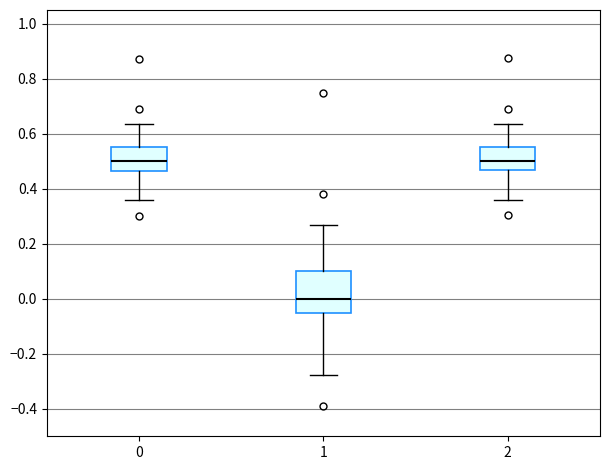

Reading left to right, read every box against the y-axis: the position of its median line, the range the box covers, and the ends of its whiskers. The values are not printed on the chart, so give them approximately, as read against the axis.

0: median 0.50, box 0.46 to 0.56, whiskers 0.36 to 0.64
1: median 0.00, box -0.06 to 0.10, whiskers -0.28 to 0.26
2: median 0.50, box 0.46 to 0.56, whiskers 0.36 to 0.64